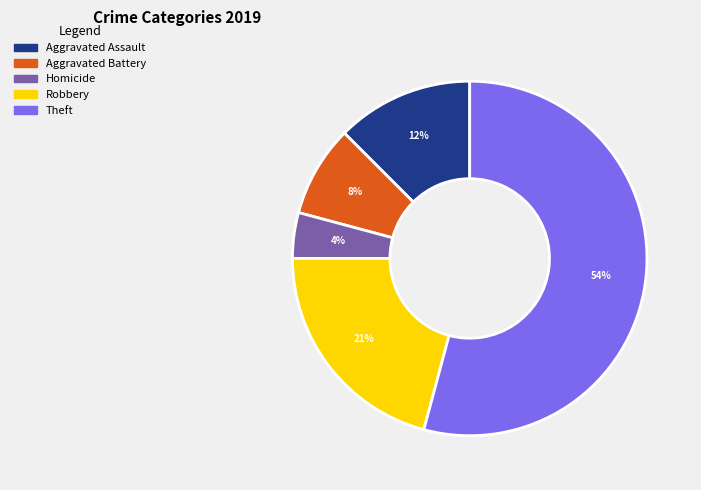

Is there a majority slice in this chart?

Yes